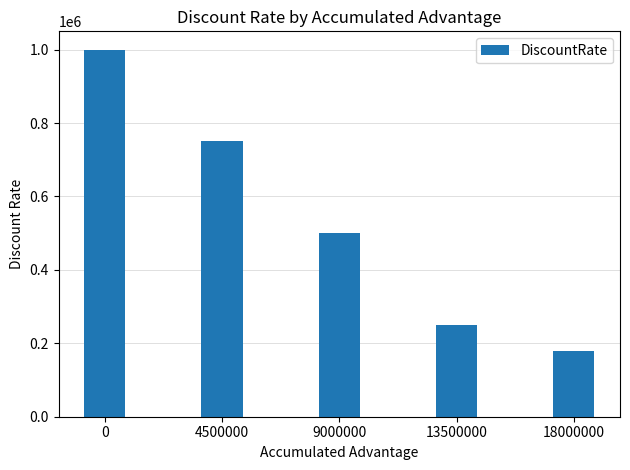

How many series are shown in this chart?

1